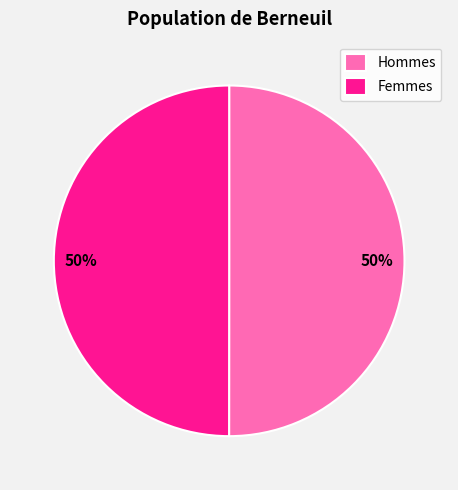

Approximately how many times larger is the value at Hommes compared to Femmes?

1.0